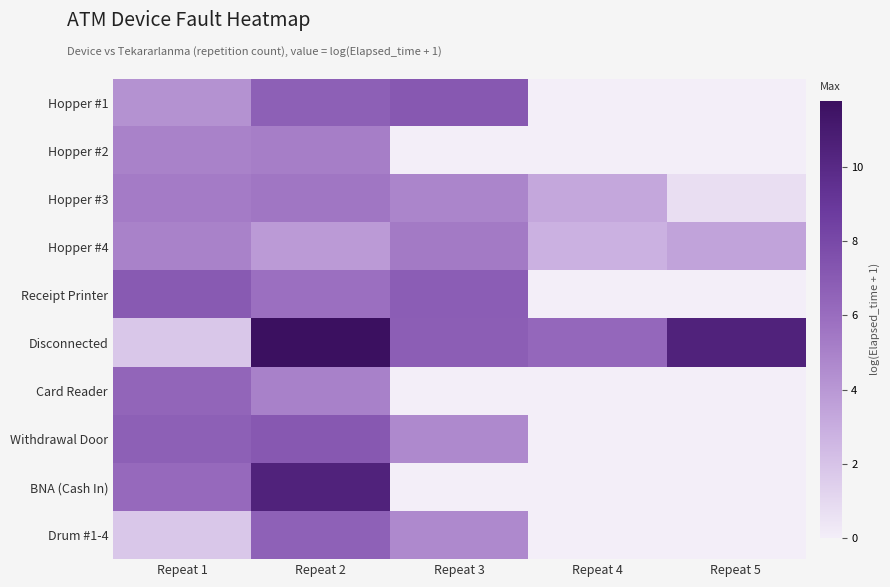

What is the greatest value displayed?

11.8